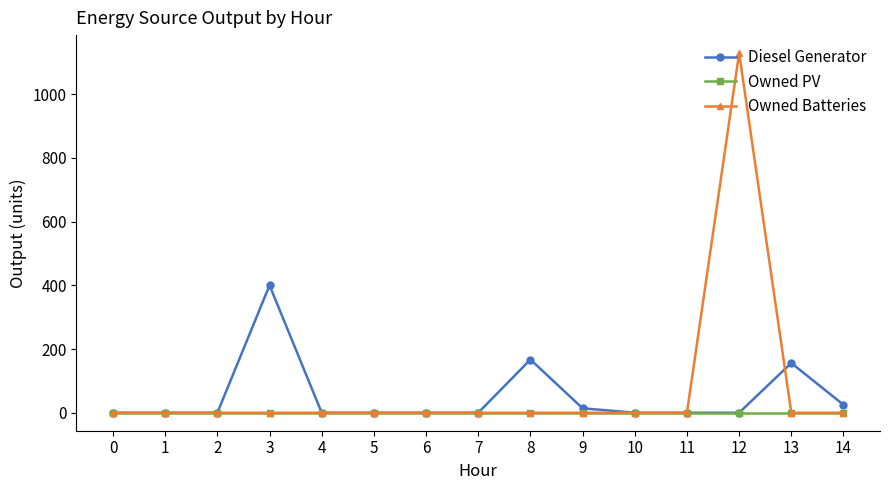

At which label does Owned Batteries reach its peak?

12